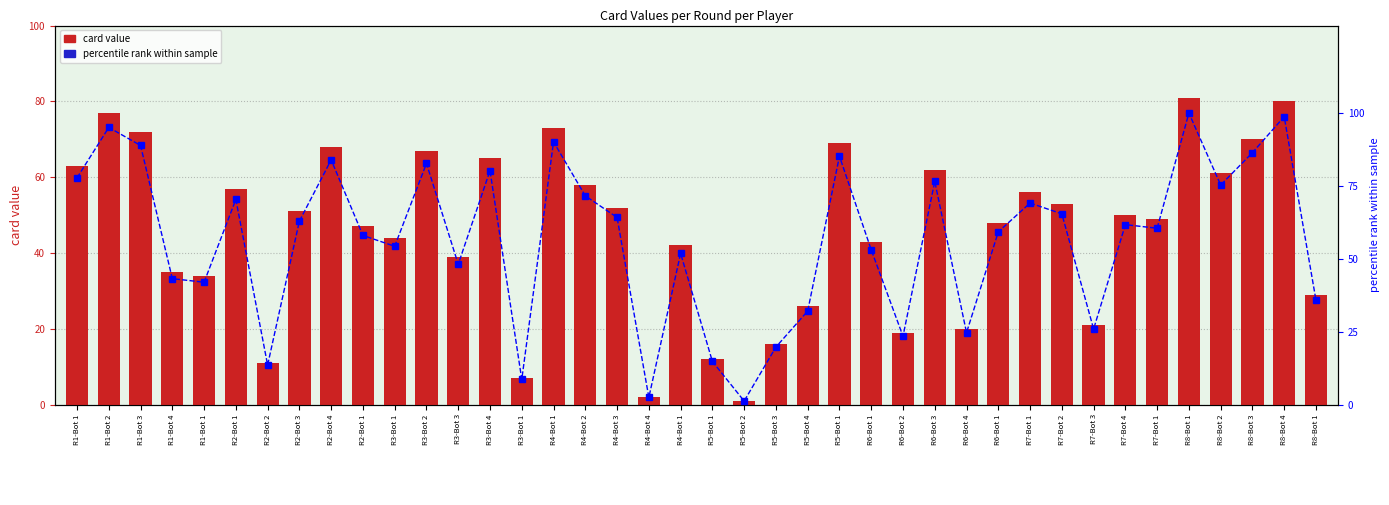

What is the greatest value displayed?

100.0